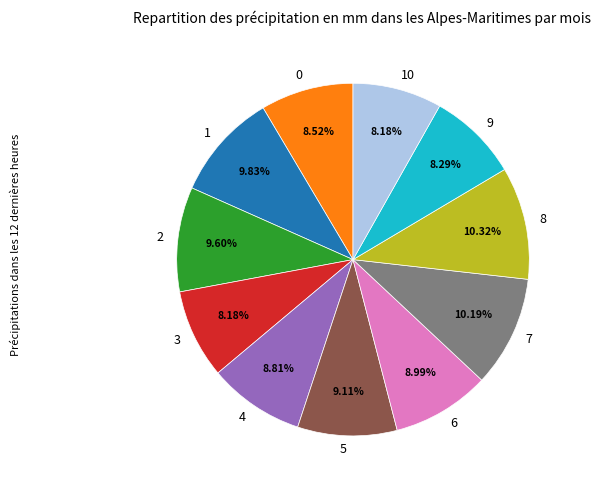

Combined, do 0 and 6 account for over 50%?

No